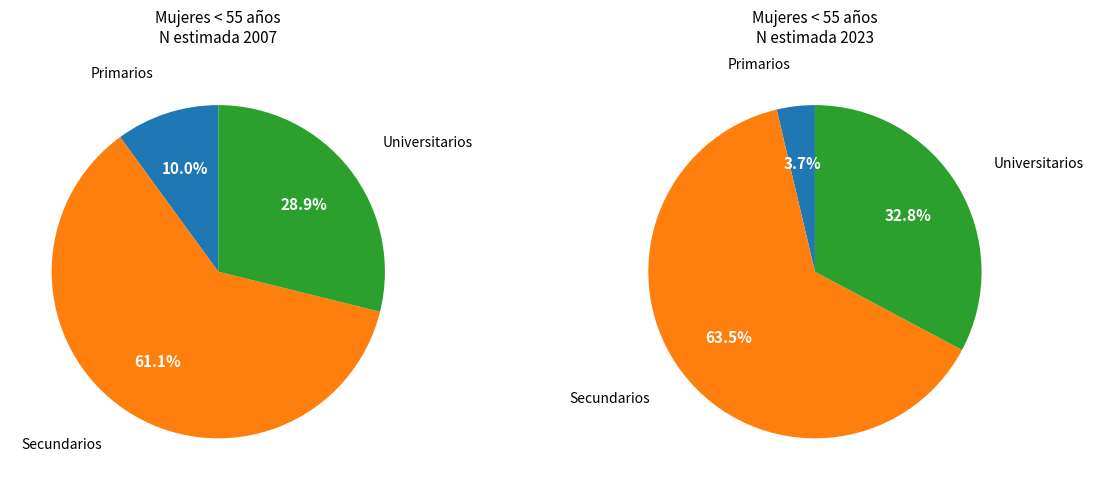

How many slices are in this pie chart?

3